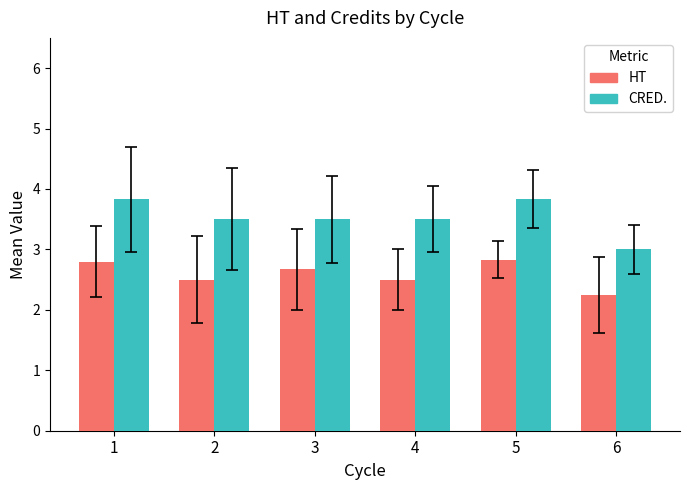

How many data points in CRED. are above 3?

5